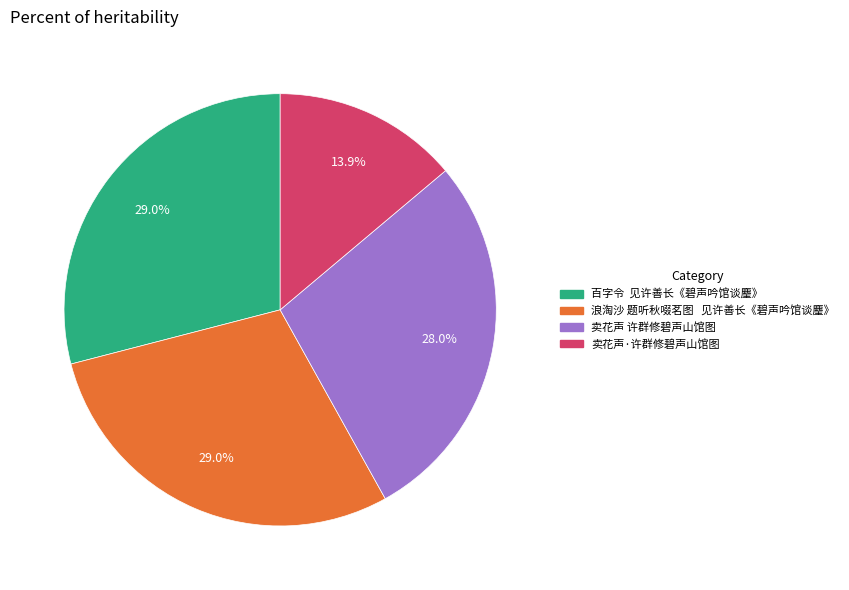

Does 浪淘沙 题听秋啜茗图 见许善长《碧声吟馆谈麈》 represent more than half of the total?

No